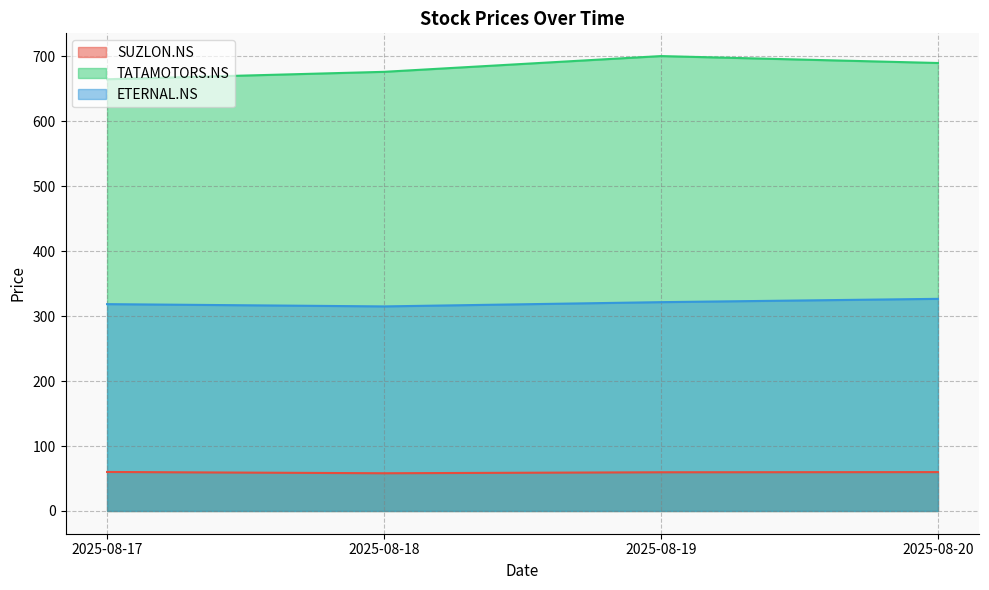

At which category does ETERNAL.NS reach its first local valley?

2025-08-18